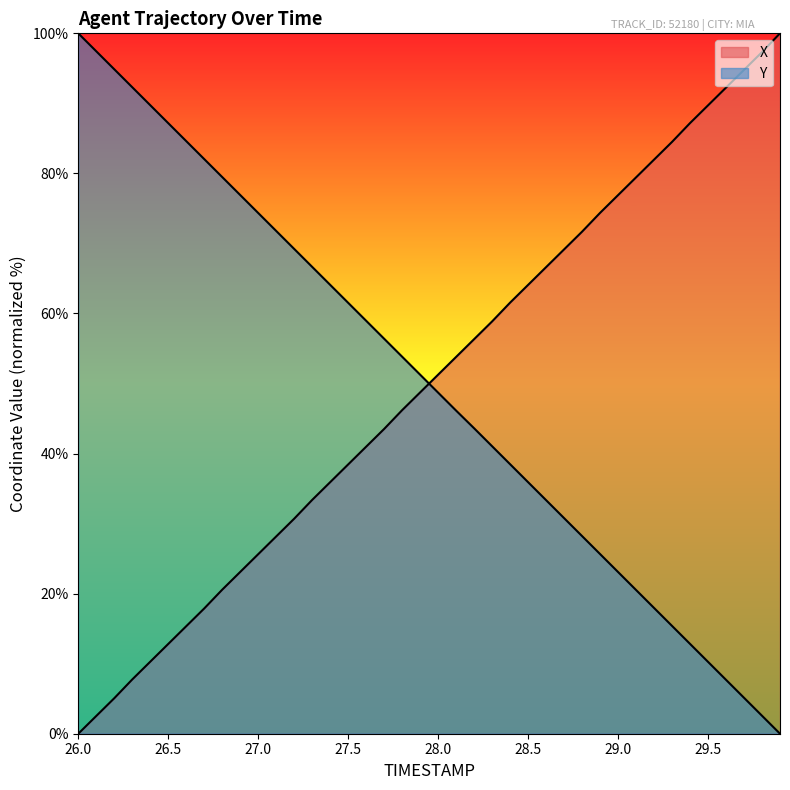

What is the sum of all X values?

1998.8